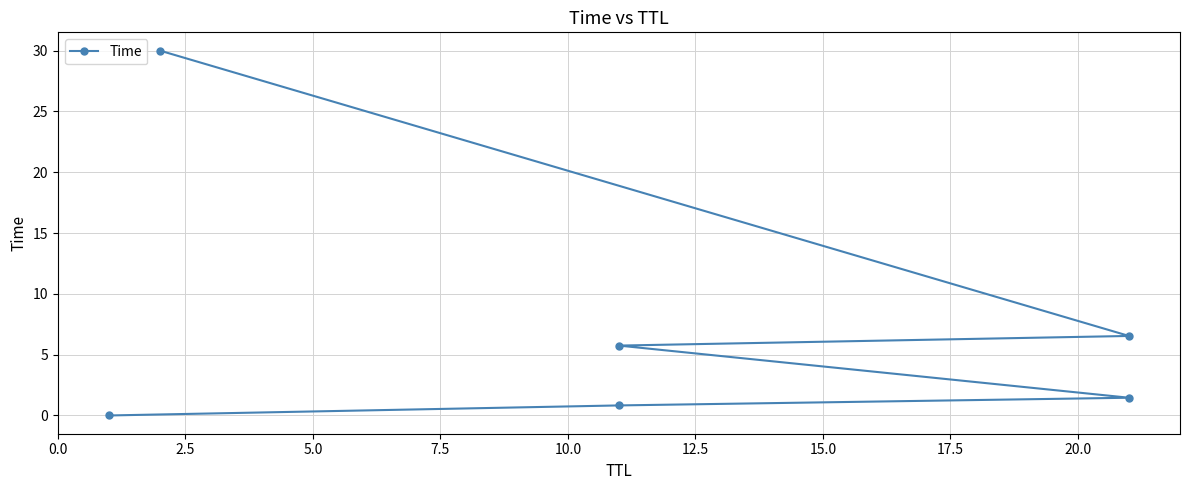

True or false: the data shows 0.7 at 5.0.

False